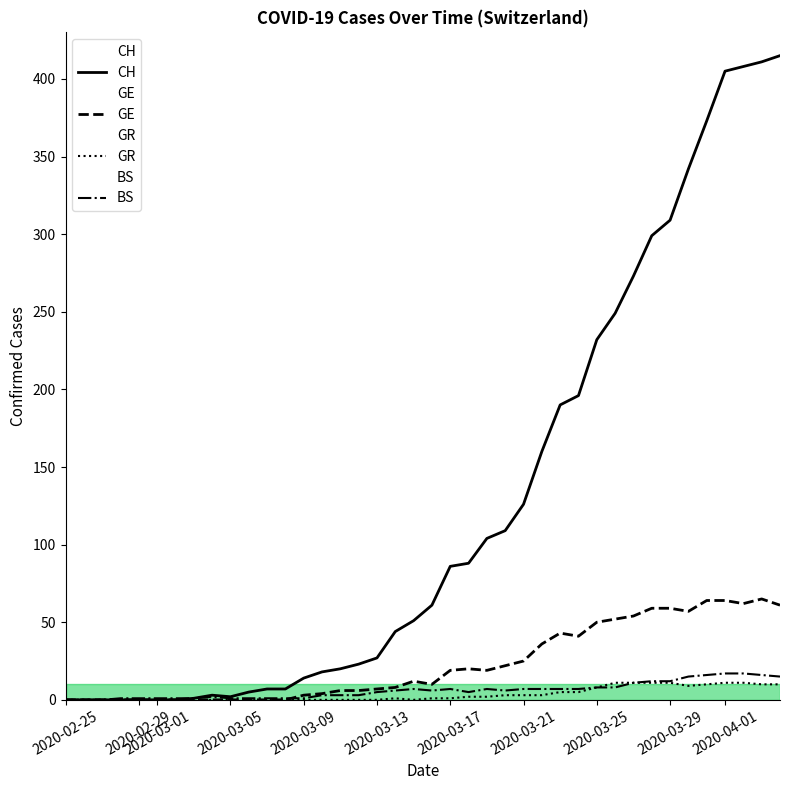

Reading right to left, extract all data points from this chart.

CH: 415	411	408	405	373	342	309	299	273	249	232	196	190	160	126	109	104	88	86	61	51	44	27	23	20	18	14	7	7	5	2	3	1	0	0	0	0	0	0	0
GE: 61	65	62	64	64	57	59	59	54	52	50	41	43	36	25	22	19	20	19	10	12	8	7	6	6	4	3	0	0	0	0	0	0	0	0	0	0	0	0	0
GR: 10	10	11	11	10	9	11	11	11	11	8	5	5	3	3	3	2	2	1	1	0	1	0	0	0	0	0	0	0	0	0	0	0	0	0	0	0	0	0	0
BS: 15	16	17	17	16	15	12	12	11	8	8	7	7	7	7	6	7	5	7	6	7	6	5	3	3	3	1	1	1	1	1	2	1	1	1	1	1	0	0	0